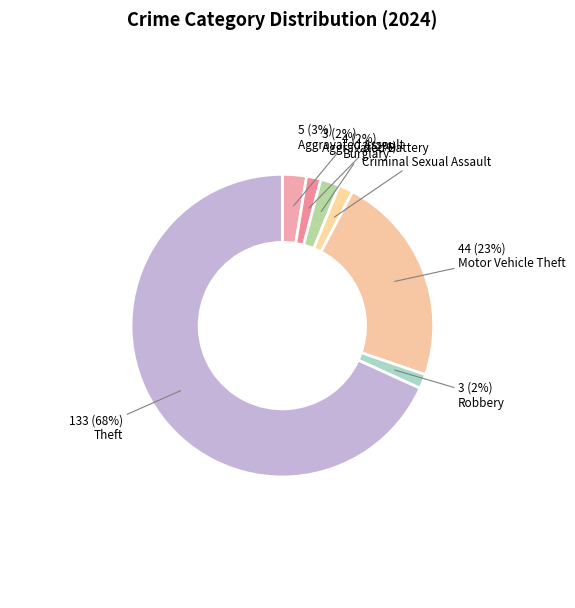

What percentage is the Burglary slice, to the nearest percent?

2%